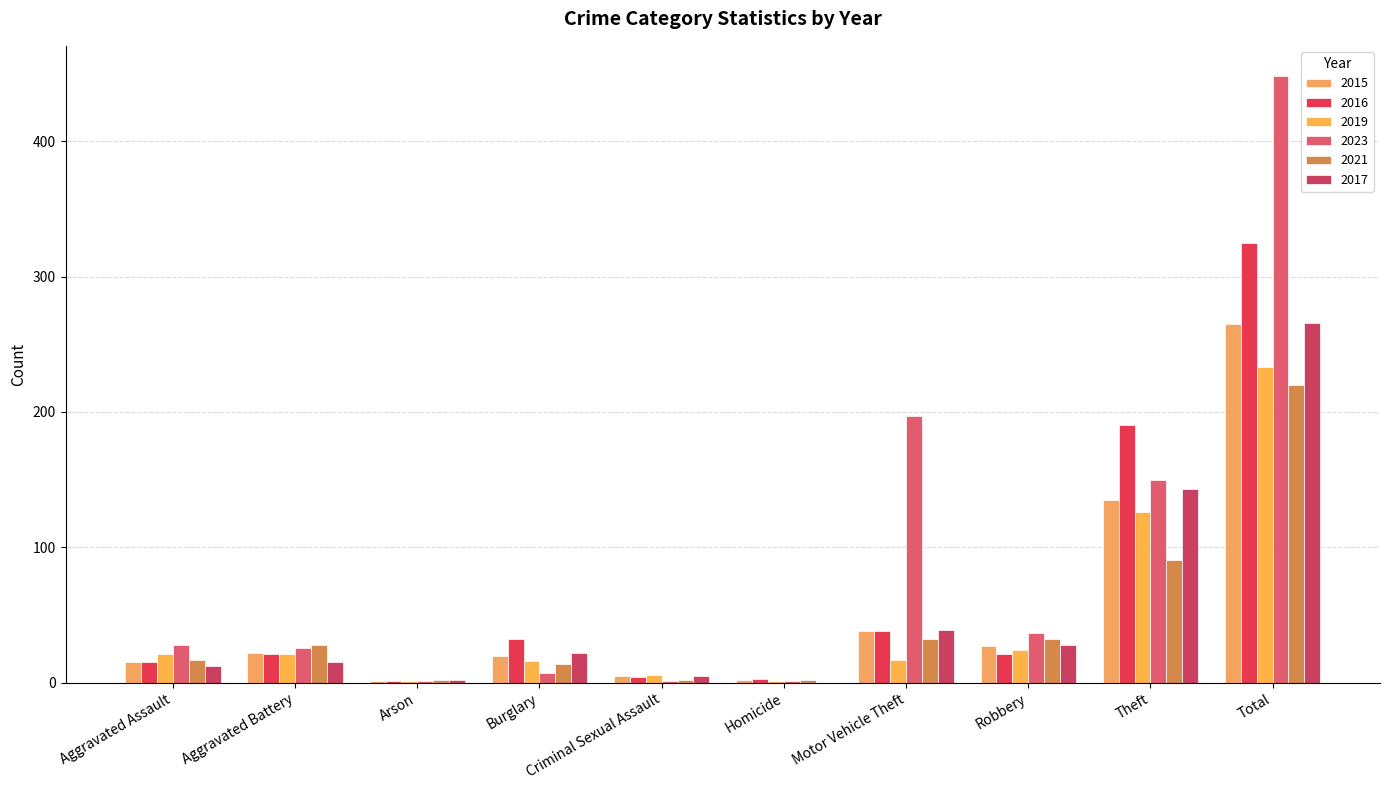

Which series changed the most between Aggravated Assault and Theft?

2016